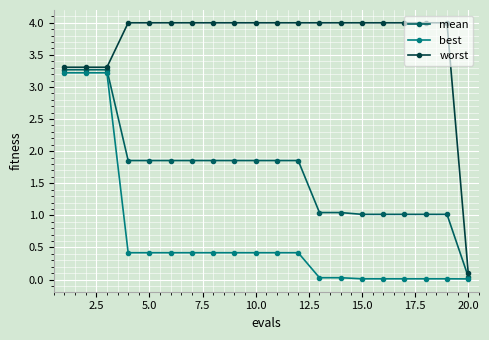

Count the number of data series in this chart.

3